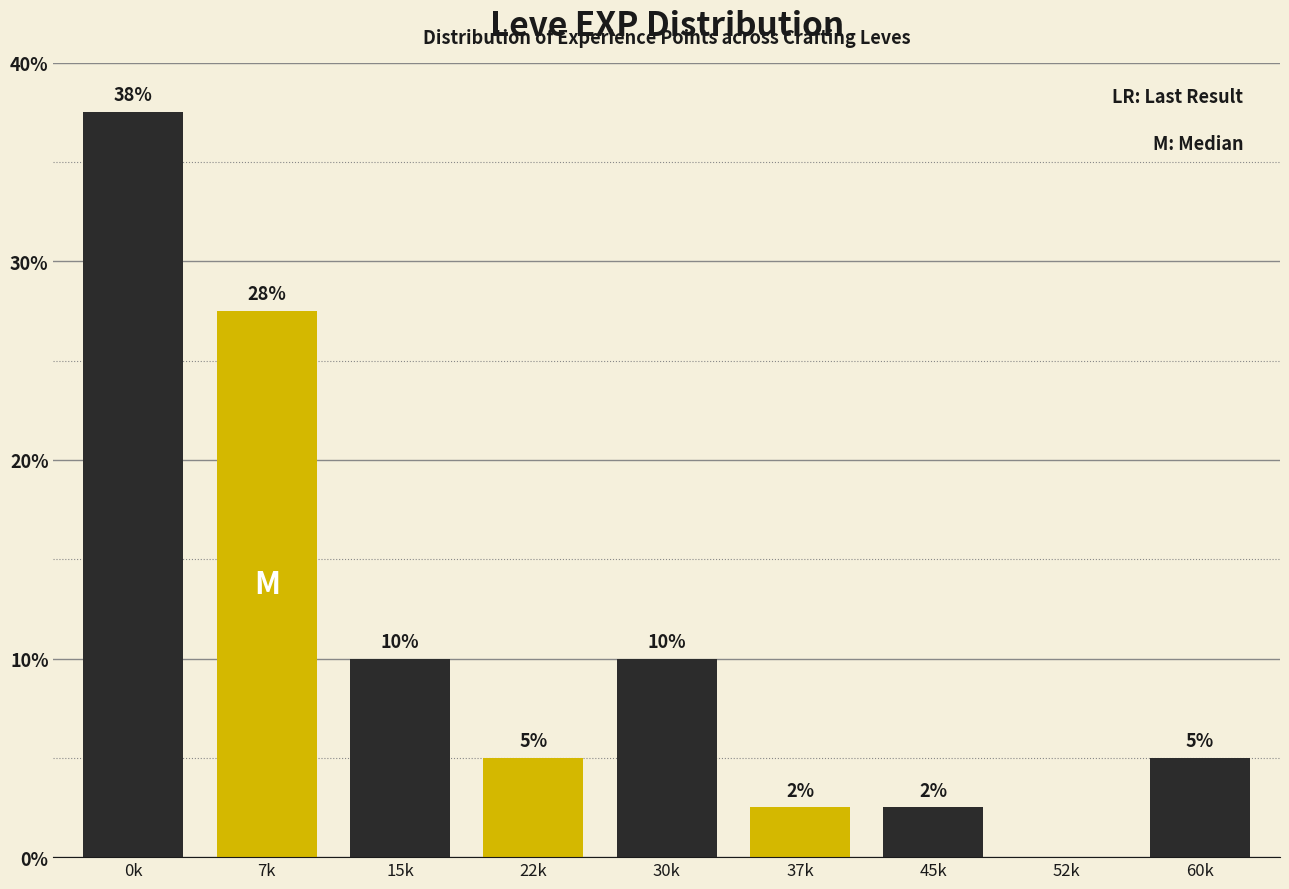

What is the maximum value shown in the chart?

37.5